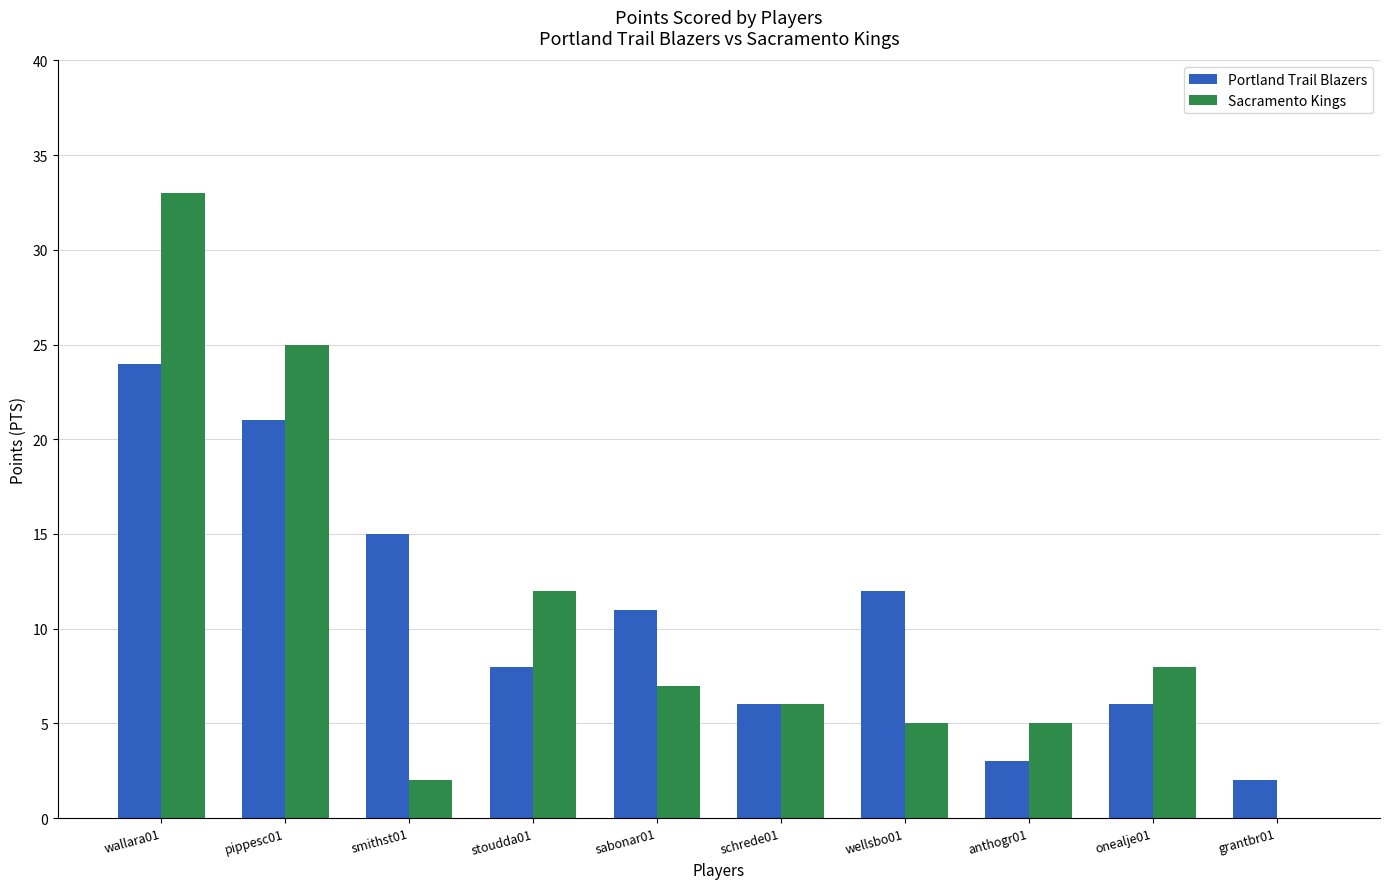

True or false: Portland Trail Blazers has a value of 7 at pippesc01.

False